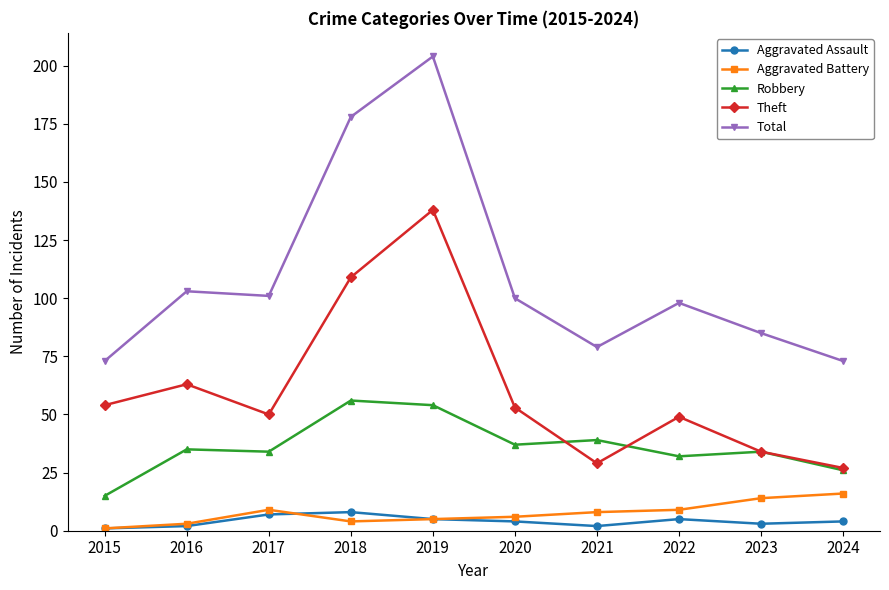

Rank the series at 2018 from highest to lowest value.

Total, Theft, Robbery, Aggravated Assault, Aggravated Battery